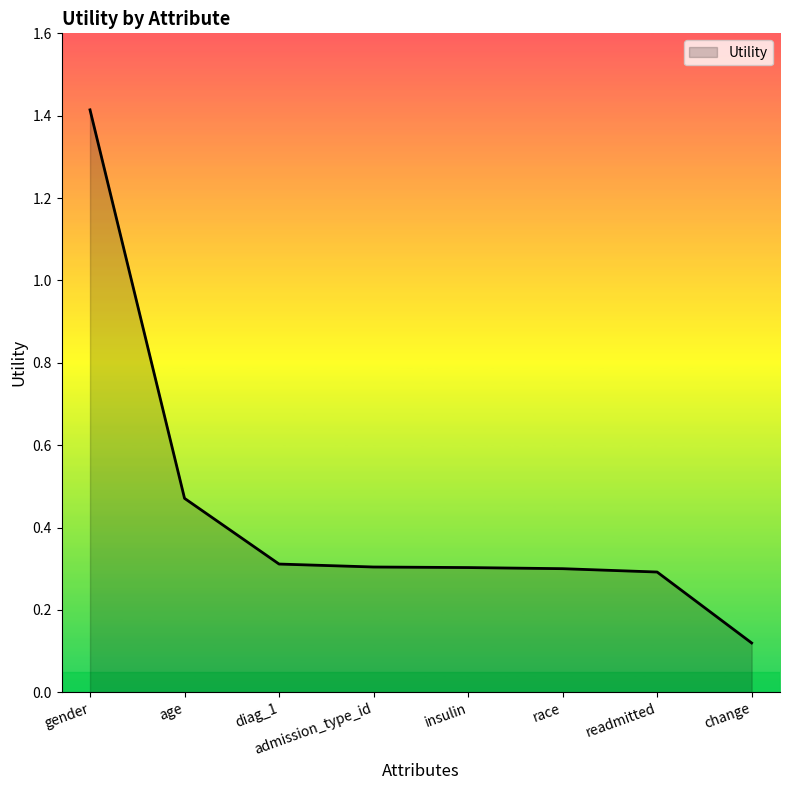

What is the greatest value displayed?

1.4